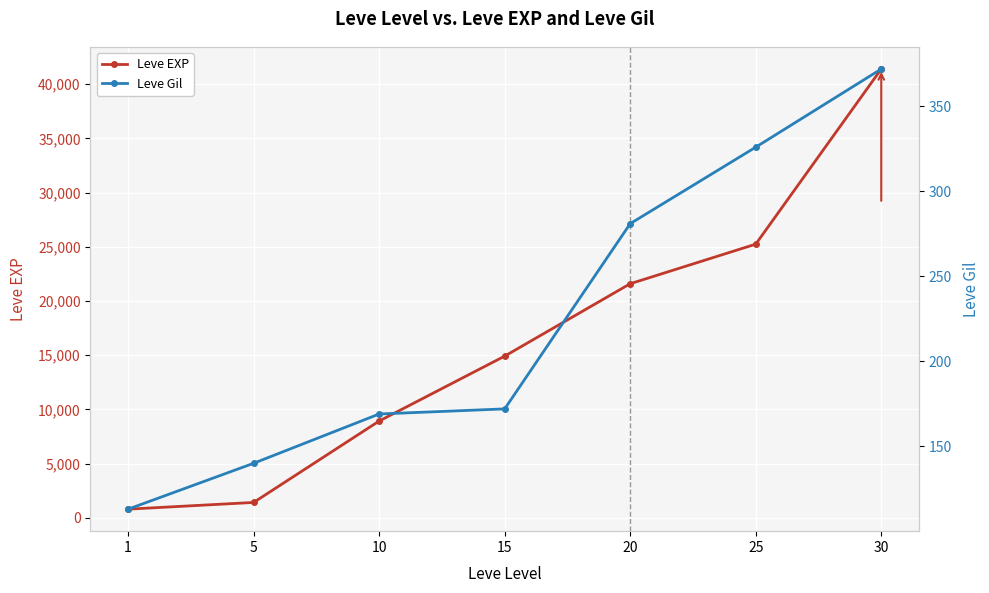

How many data points in Leve EXP are above 14920?

3